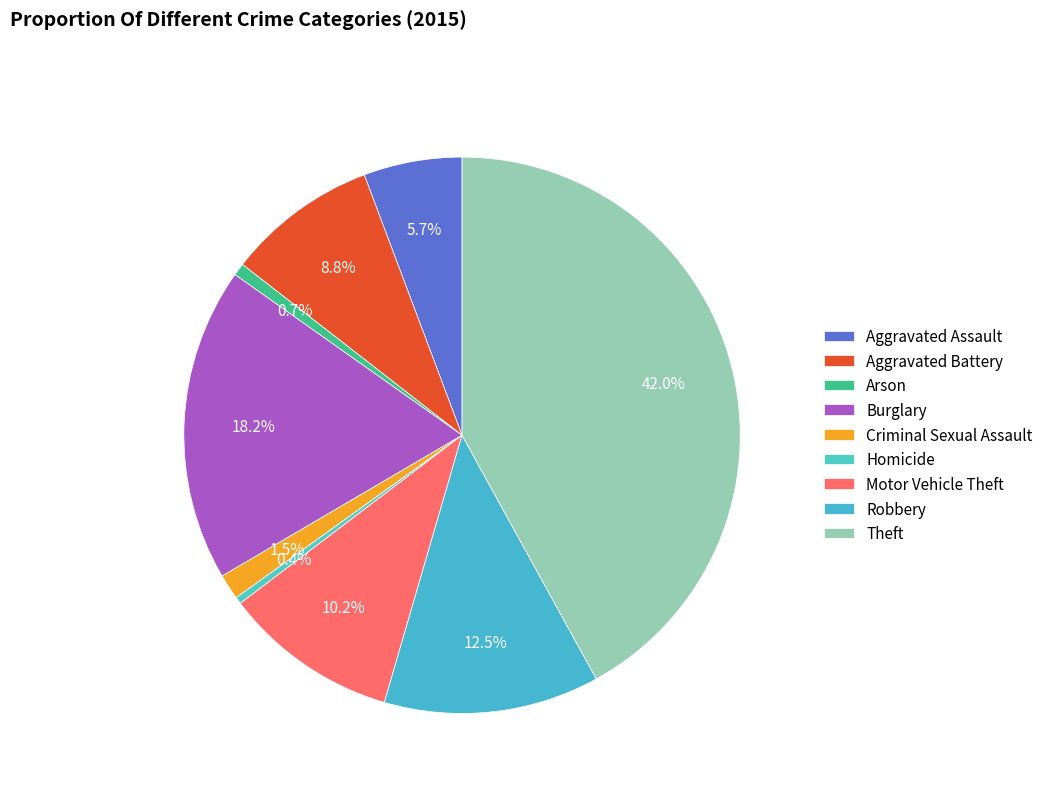

To the nearest percent, what percentage of the pie is Aggravated Battery?

9%